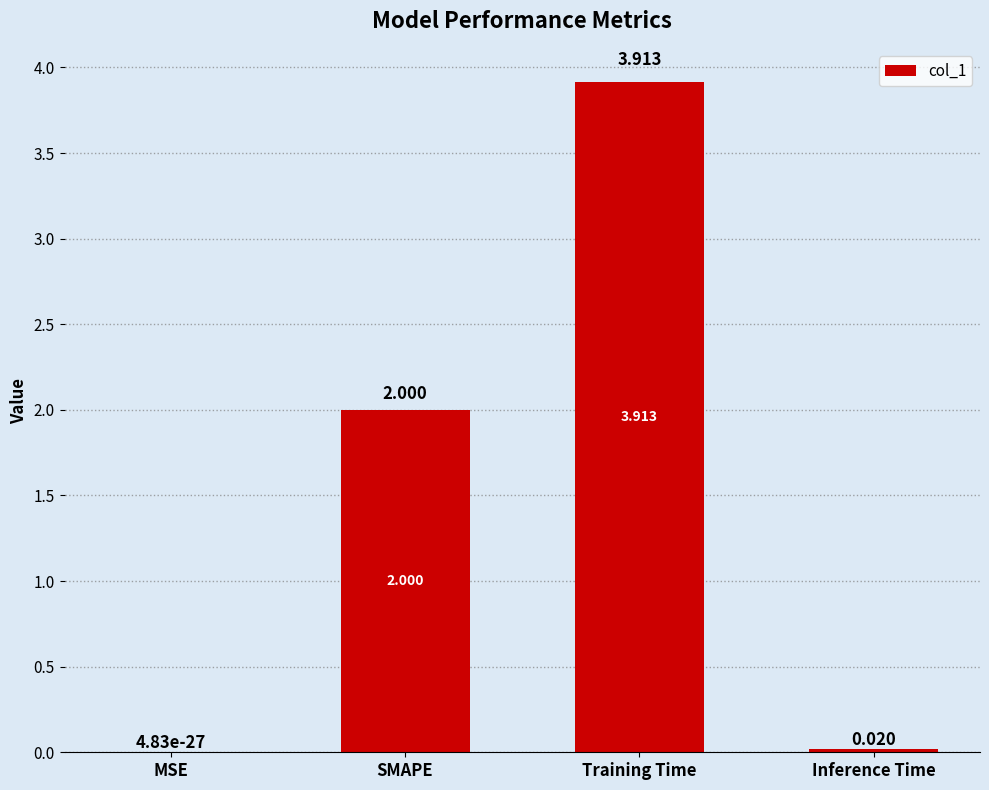

At which label is the value closest to 1?

Inference Time